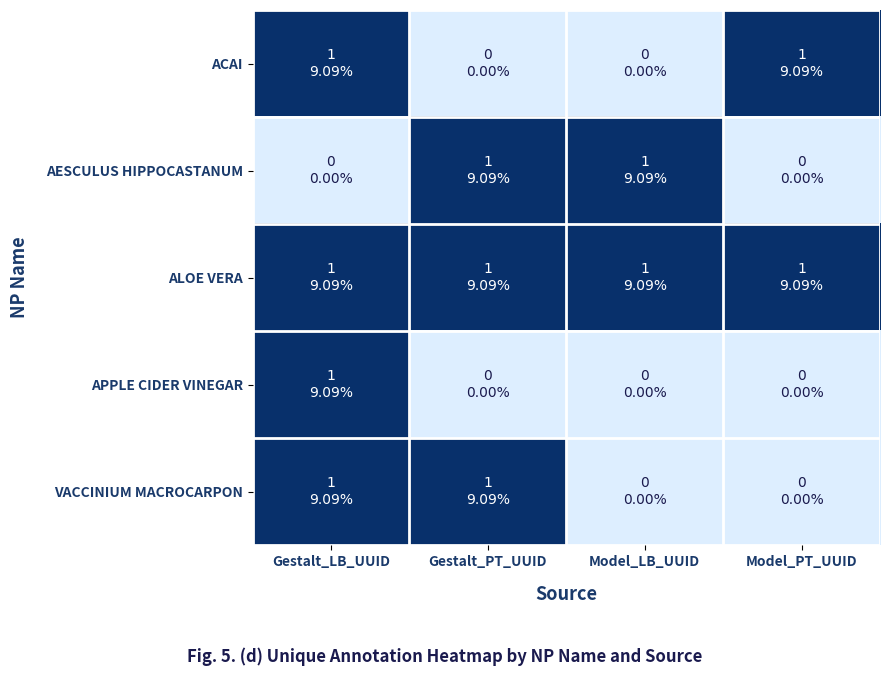

Which series has the widest spread of values?

ACAI